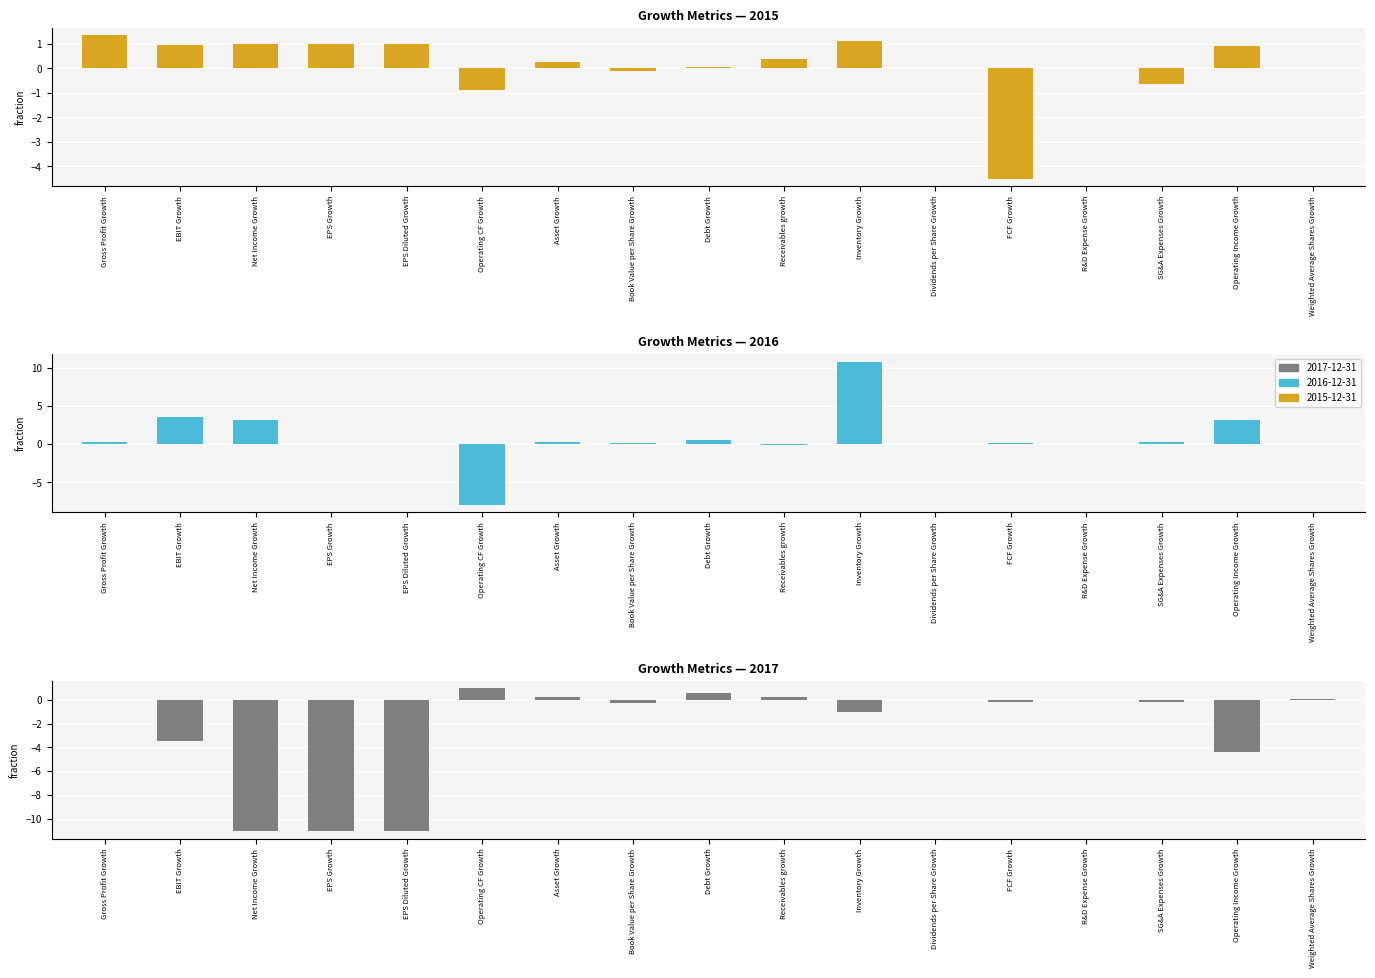

How many data points in 2015-12-31 are less than 0?

4